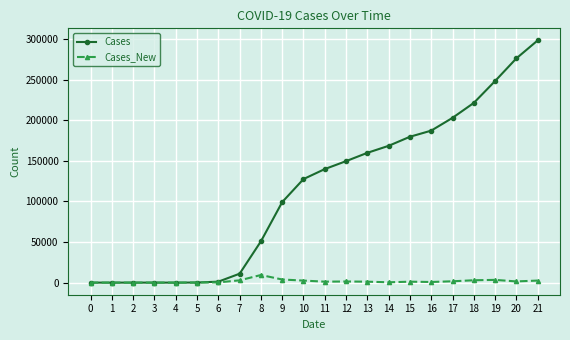

At 16, list the series in order from smallest to largest.

Cases_New, Cases